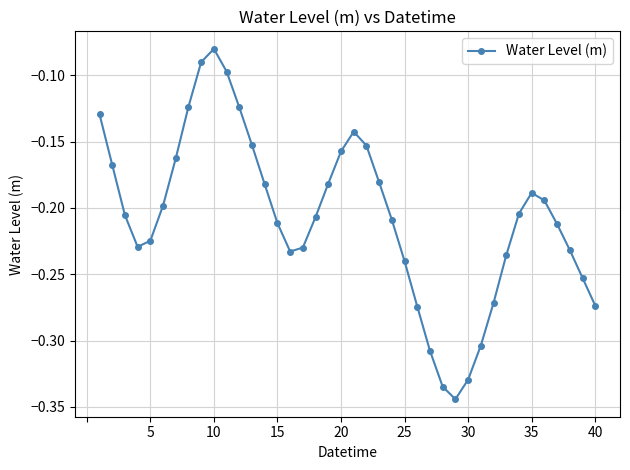

How many interior local valleys (lower than both neighbors) does the data have?

3